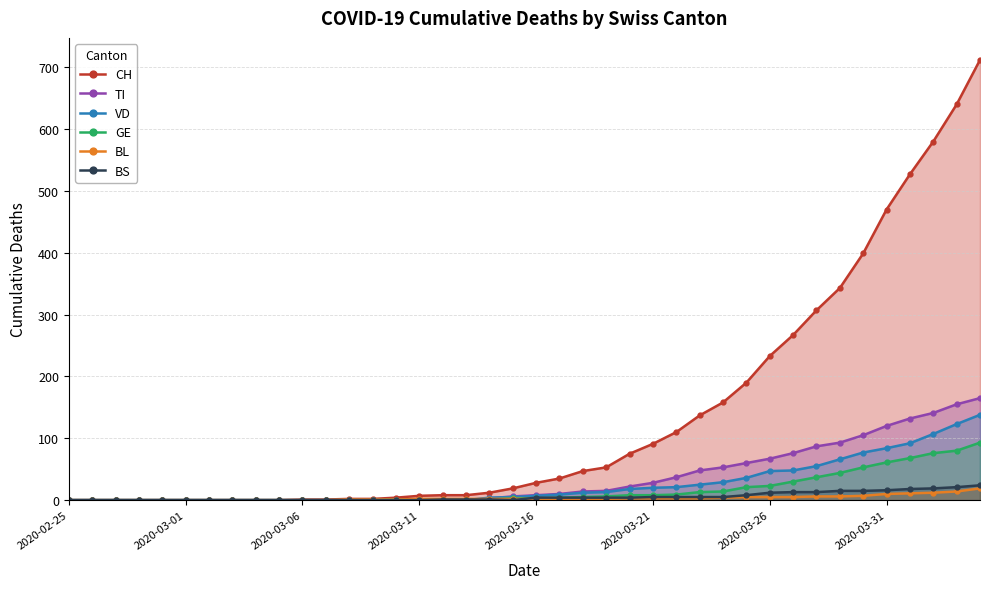

What is the value of the BS point at the 25th from the left?

4